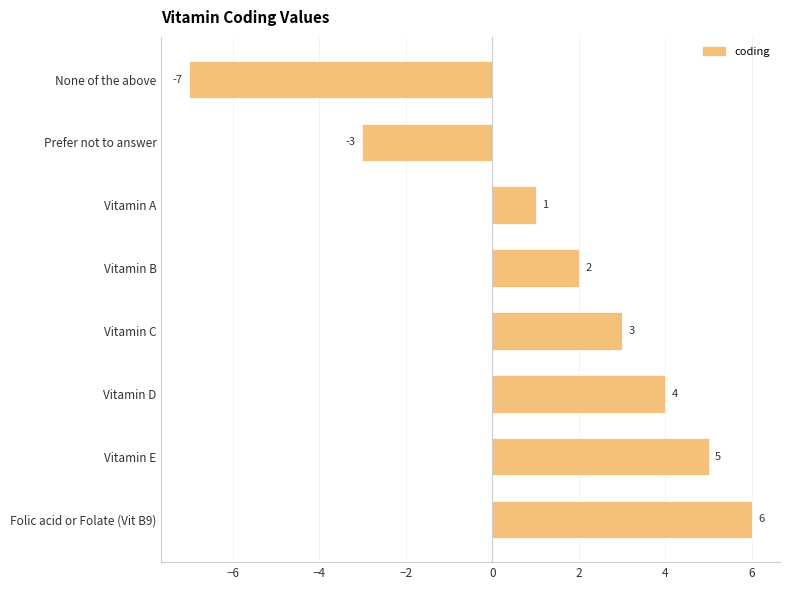

Which category has the highest value across all series?

Folic acid or Folate (Vit B9)